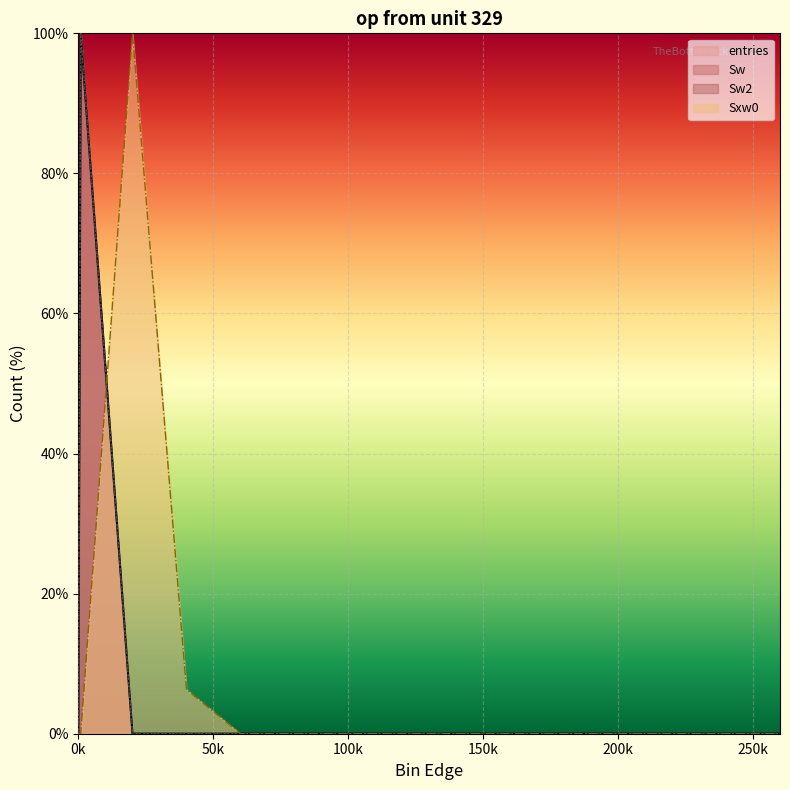

Reading left to right, extract all data points from this chart.

entries: 0.0	100.0	0.0	0.0	0.0	0.0	0.0	0.0	0.0	0.0	0.0	0.0	0.0	0.0	0.0
Sw: 0.0	100.0	0.0	0.0	0.0	0.0	0.0	0.0	0.0	0.0	0.0	0.0	0.0	0.0	0.0
Sw2: 0.0	100.0	0.0	0.0	0.0	0.0	0.0	0.0	0.0	0.0	0.0	0.0	0.0	0.0	0.0
Sxw0: 0.0	0.0	100.0	6.3	0.0	0.0	0.0	0.0	0.0	0.0	0.0	0.0	0.0	0.0	0.0